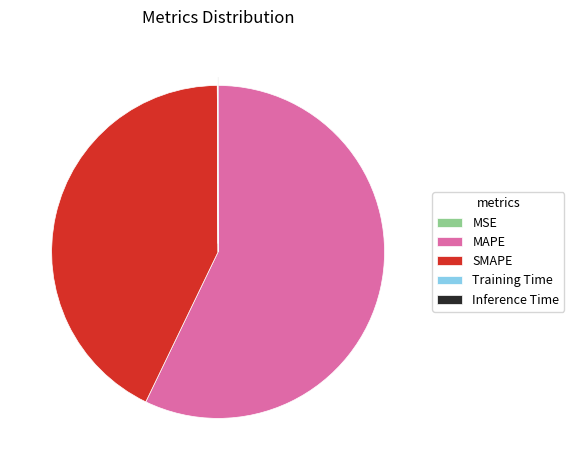

Does MAPE account for over 50% of the chart?

Yes